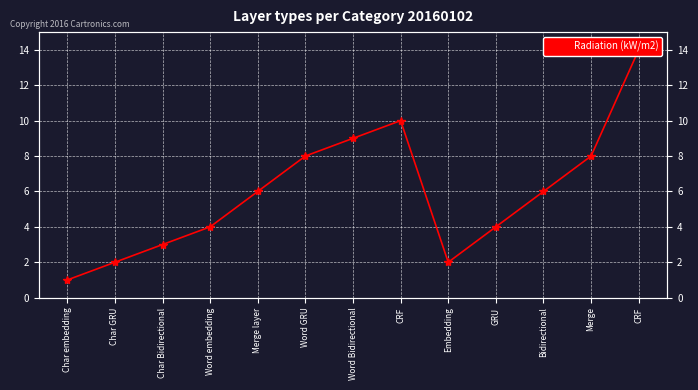

What is the label of the 6th point from the left?

Word GRU